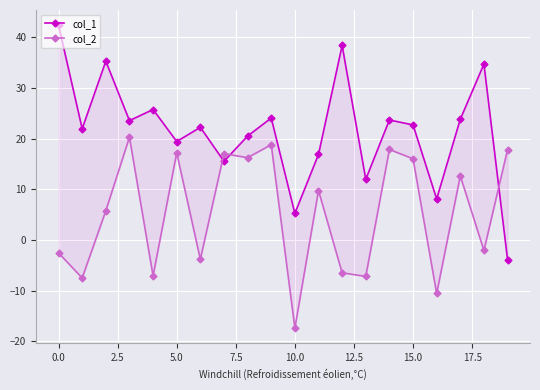

Reading right to left, transcribe all the data shown in this chart.

col_1: -3.9	34.7	23.8	8.1	22.7	23.7	12.0	38.4	16.9	5.2	24.1	20.5	15.5	22.2	19.4	25.8	23.6	35.3	21.9	42.4
col_2: 17.8	-2.1	12.6	-10.6	16.0	17.9	-7.2	-6.5	9.7	-17.4	18.8	16.2	17.0	-3.8	17.2	-7.1	20.3	5.8	-7.5	-2.6